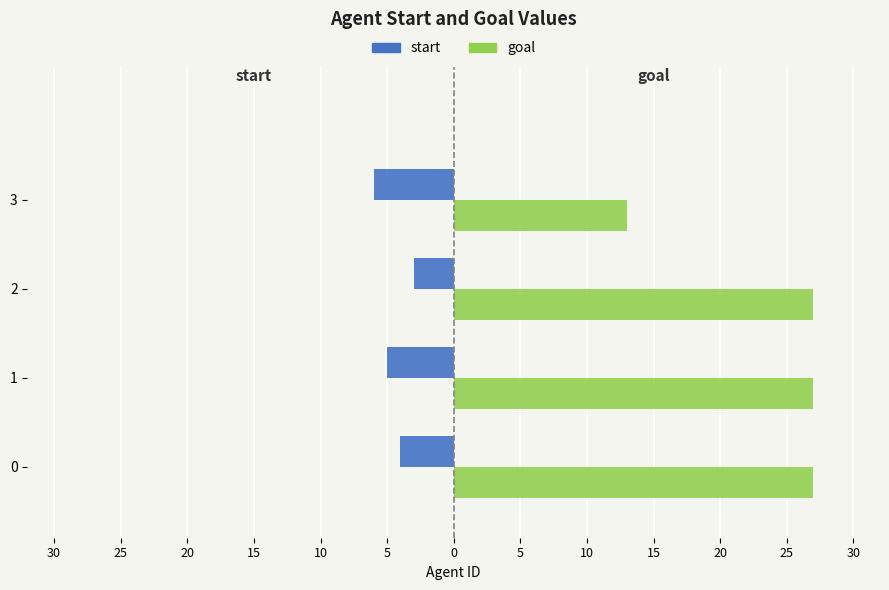

What are all the series names shown in the legend?

start, goal